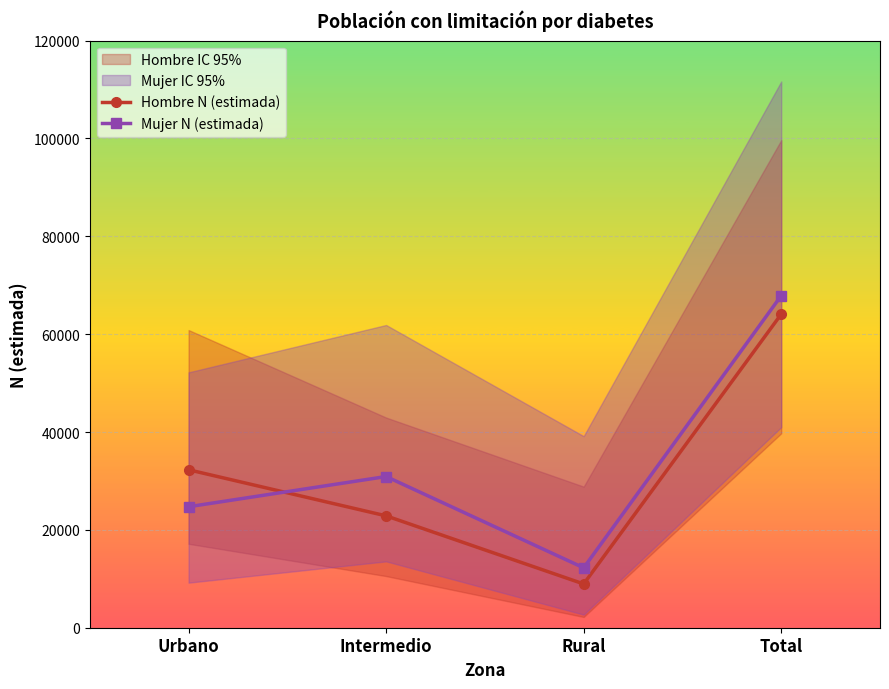

Reading left to right, what are all the values shown in this chart?

Hombre N (estimada): Urbano=32281	Intermedio=22862	Rural=8945	Total=64088
Mujer N (estimada): Urbano=24727	Intermedio=30900	Rural=12241	Total=67868